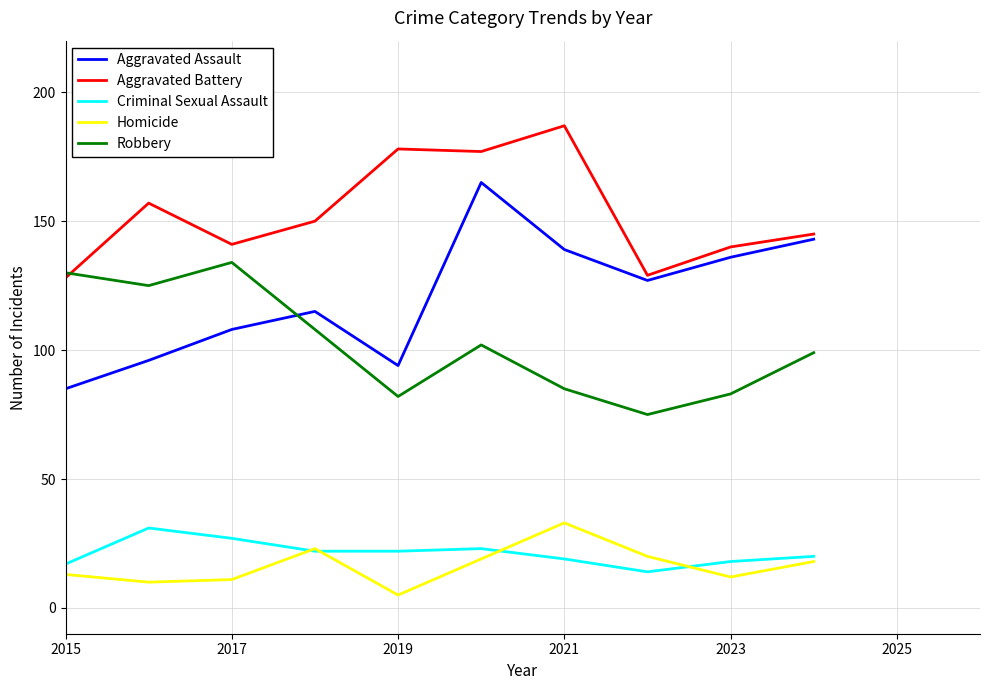

Which series has the largest total across all categories?

Aggravated Battery